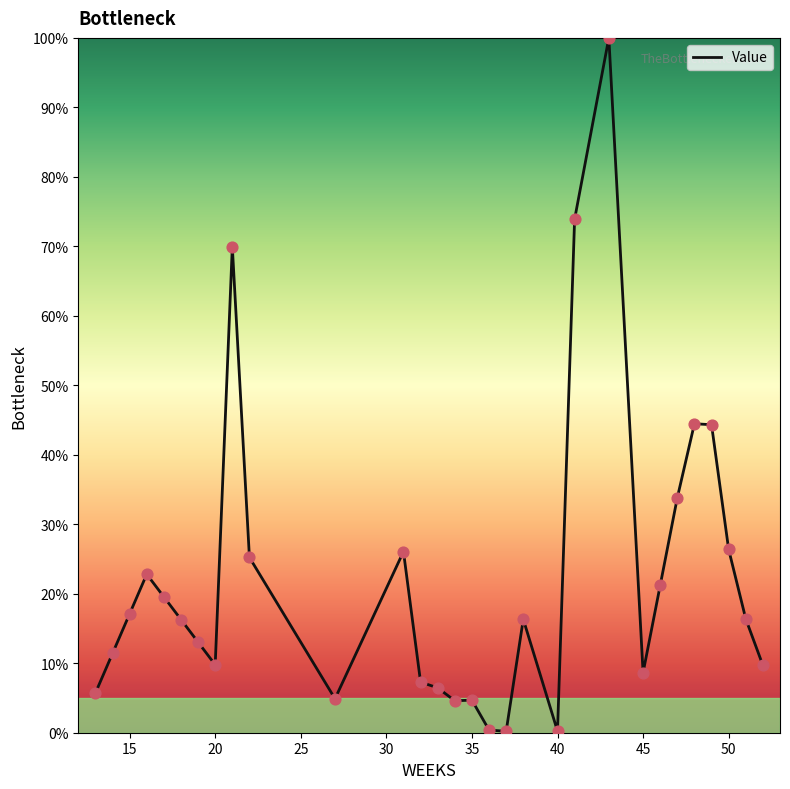

What is the difference between the maximum and minimum values?

99.8